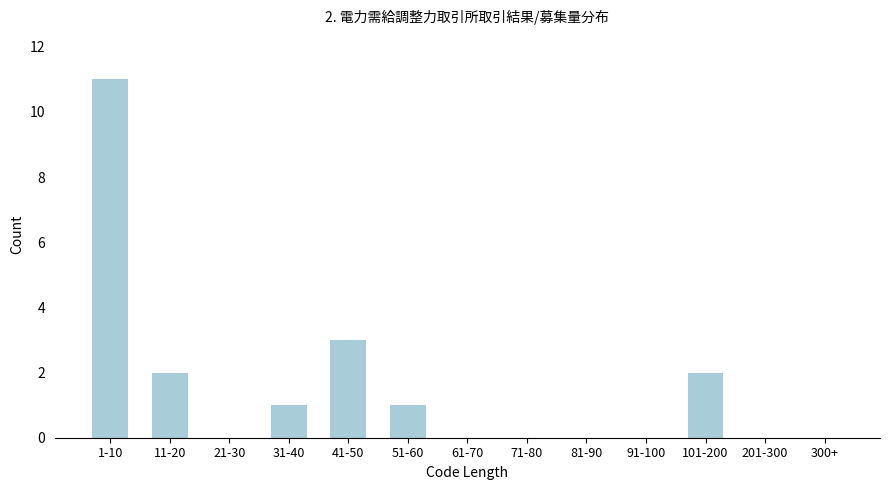

Reading right to left, what are all the values shown in this chart?

300+=0	201-300=0	101-200=2	91-100=0	81-90=0	71-80=0	61-70=0	51-60=1	41-50=3	31-40=1	21-30=0	11-20=2	1-10=11